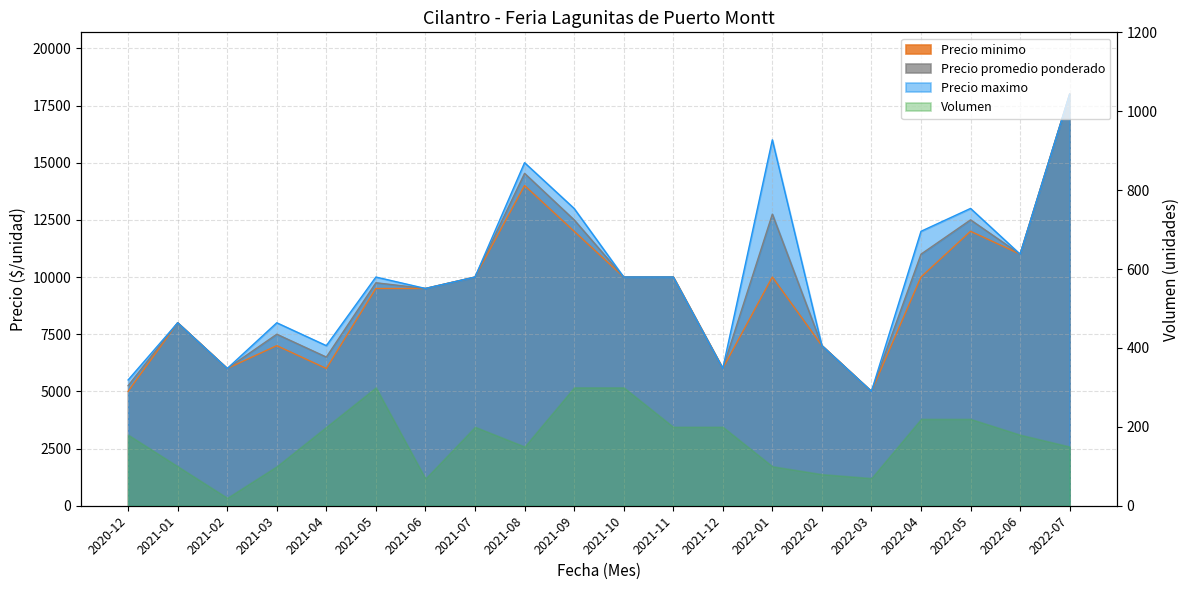

What is the label of the 6th point from the left?

2021-05